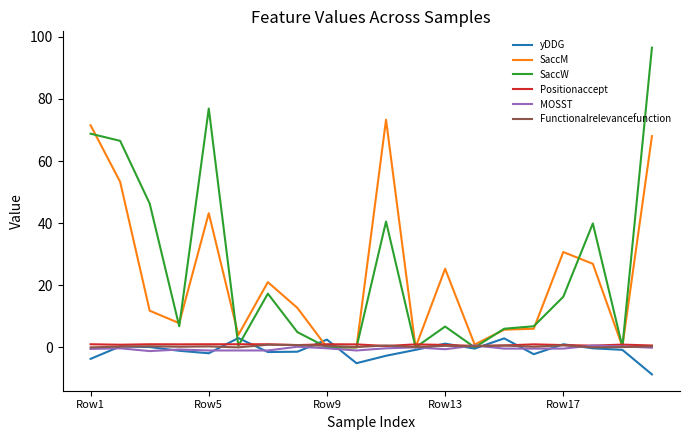

What is the highest value of the yDDG series?

3.0